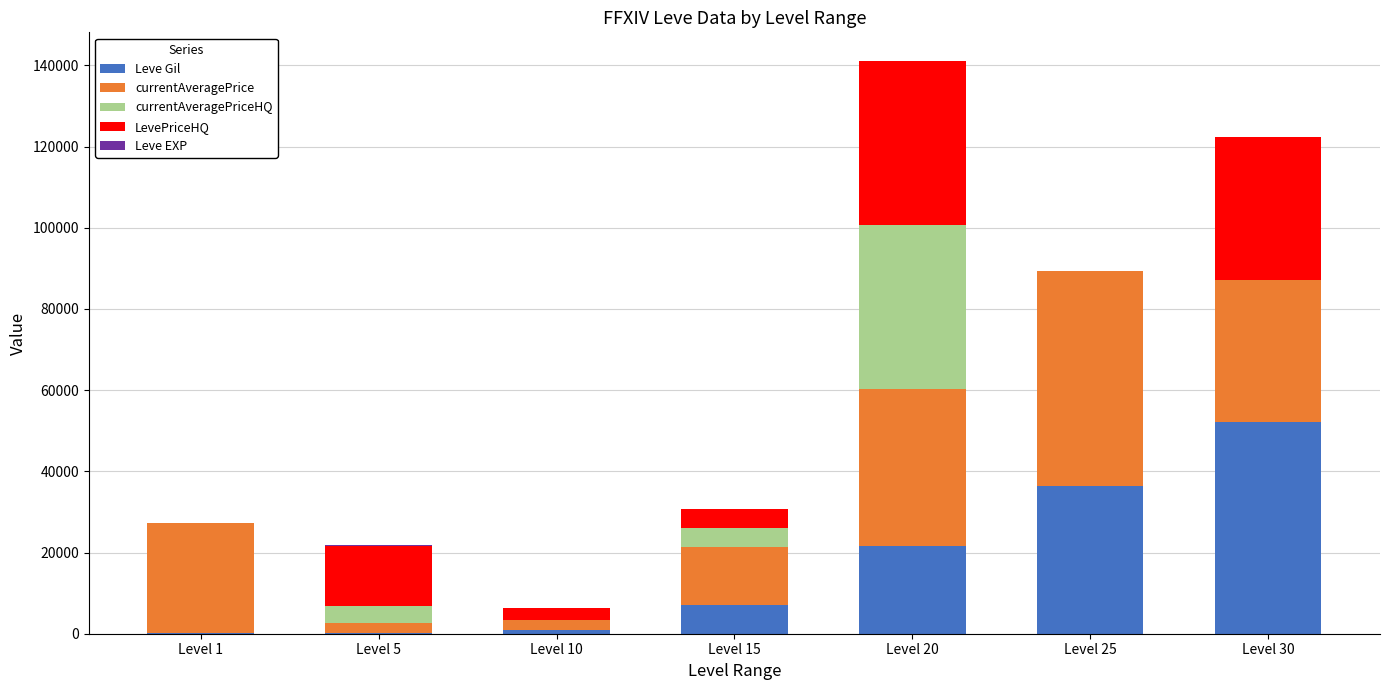

What is the highest value of the Leve Gil series?

52220